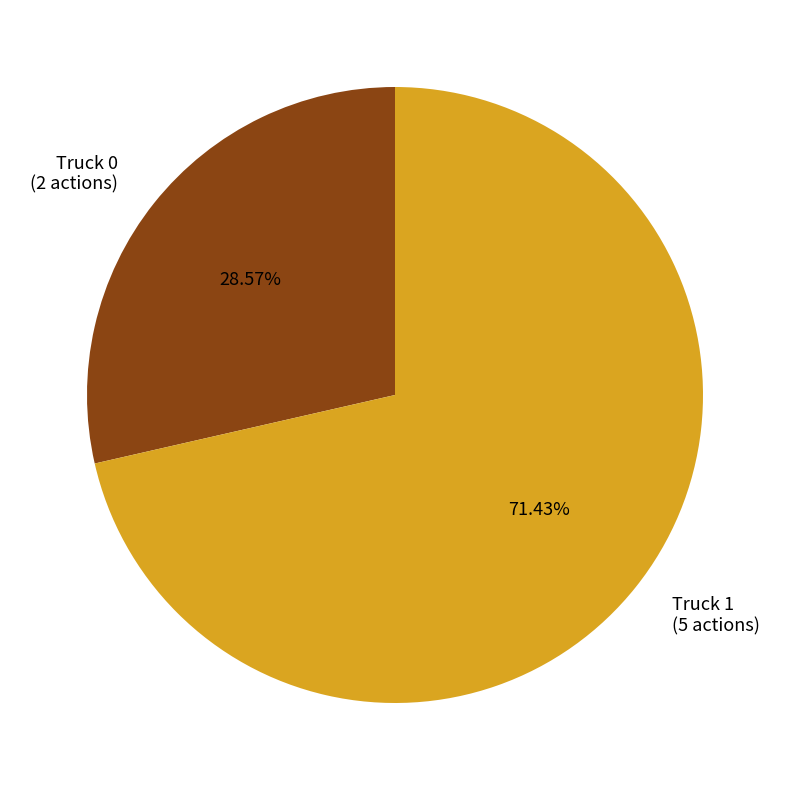

What is the majority slice?

Truck 1